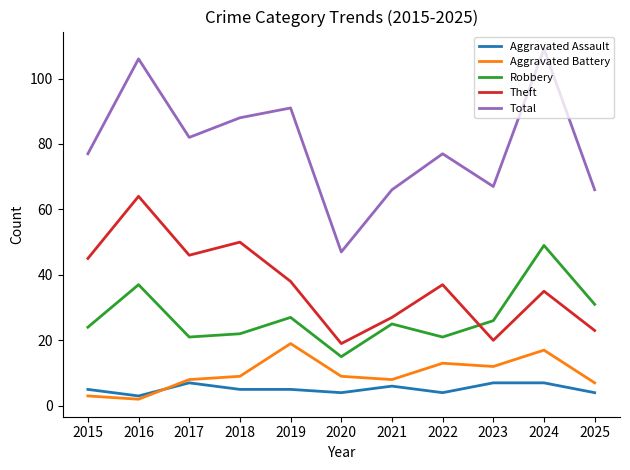

Reading left to right, list all the values displayed in this chart.

Aggravated Assault: 5	3	7	5	5	4	6	4	7	7	4
Aggravated Battery: 3	2	8	9	19	9	8	13	12	17	7
Robbery: 24	37	21	22	27	15	25	21	26	49	31
Theft: 45	64	46	50	38	19	27	37	20	35	23
Total: 77	106	82	88	91	47	66	77	67	109	66